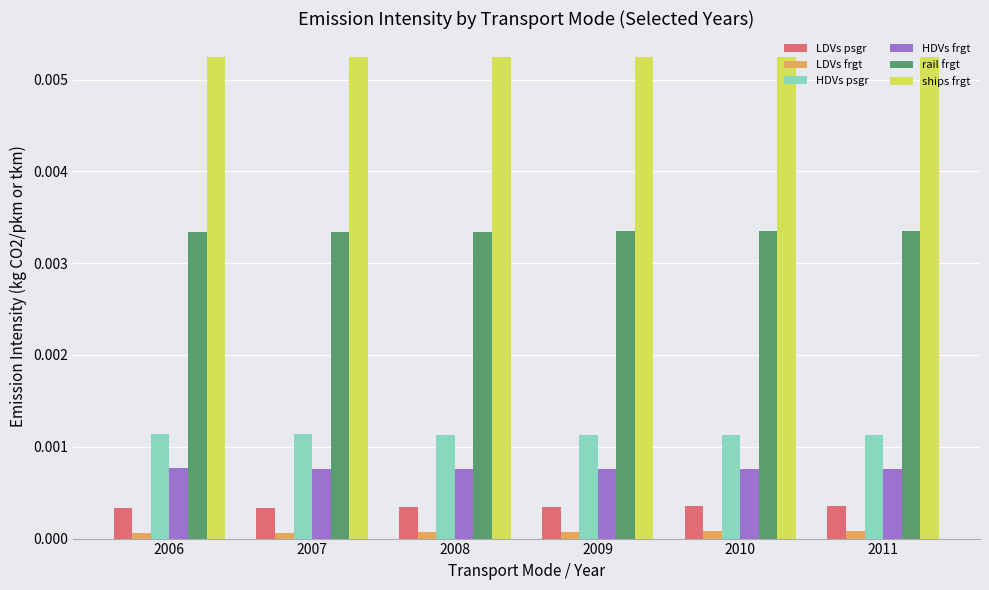

How many data points does each series have?

6